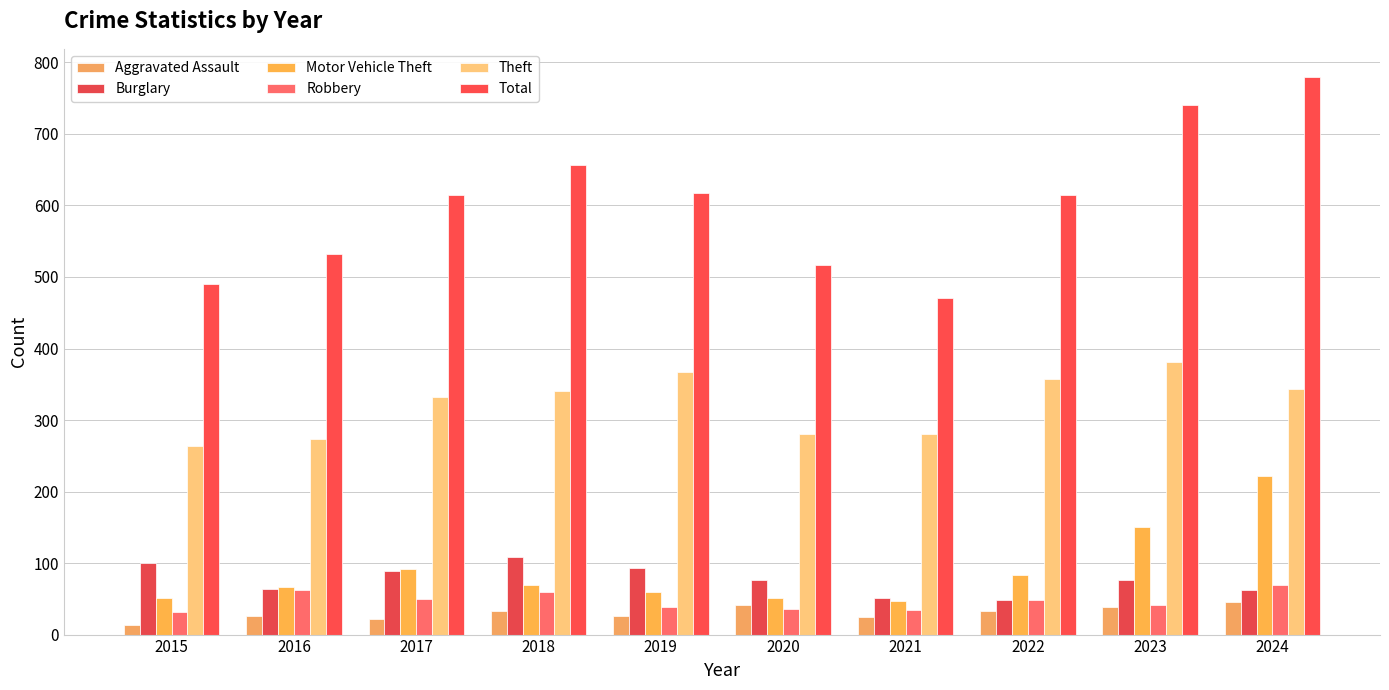

What is the difference between the maximum and minimum values in the Aggravated Assault series?

32